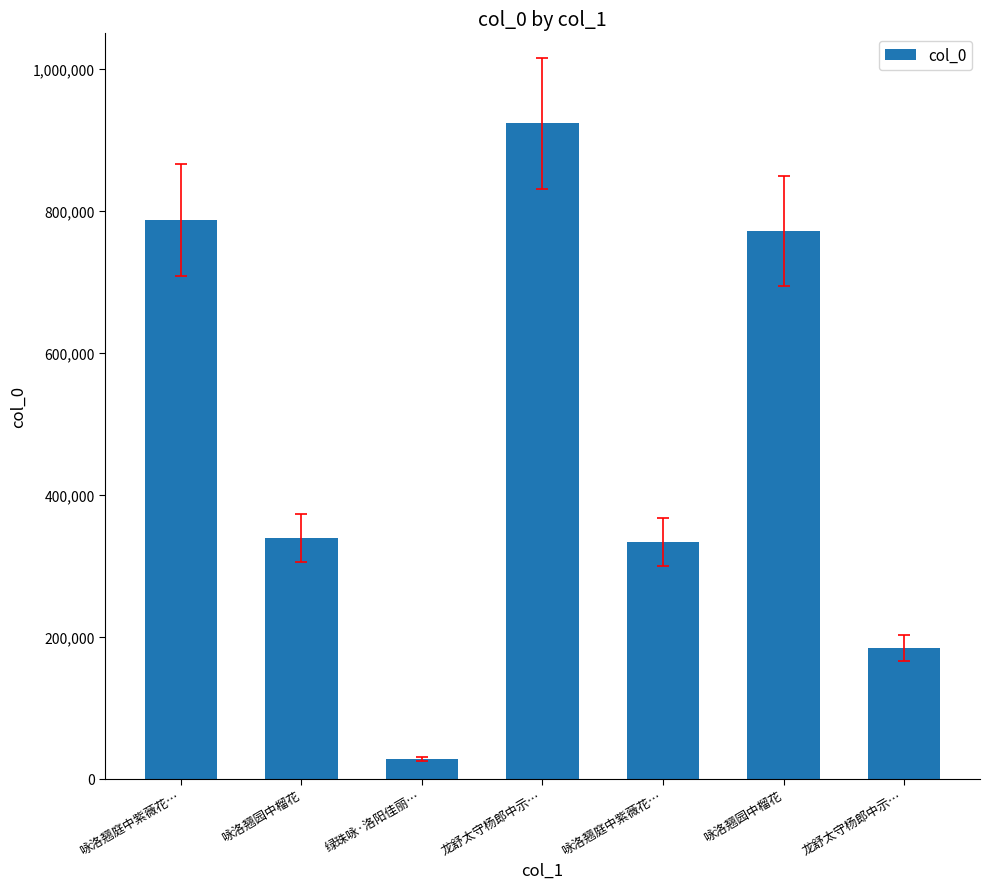

Are the bars horizontal?

No